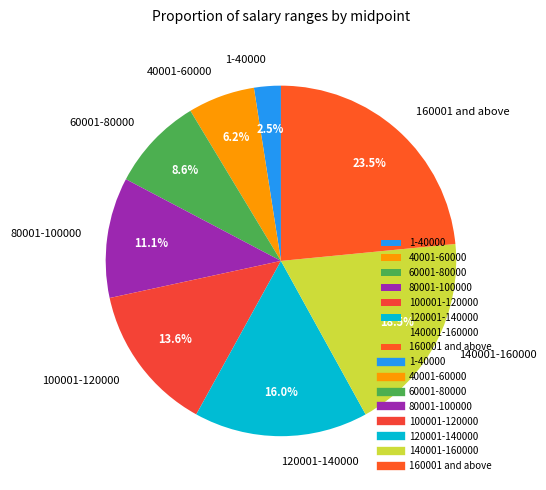

Is the sum of 80001-100000 and 40001-60000 greater than half?

No